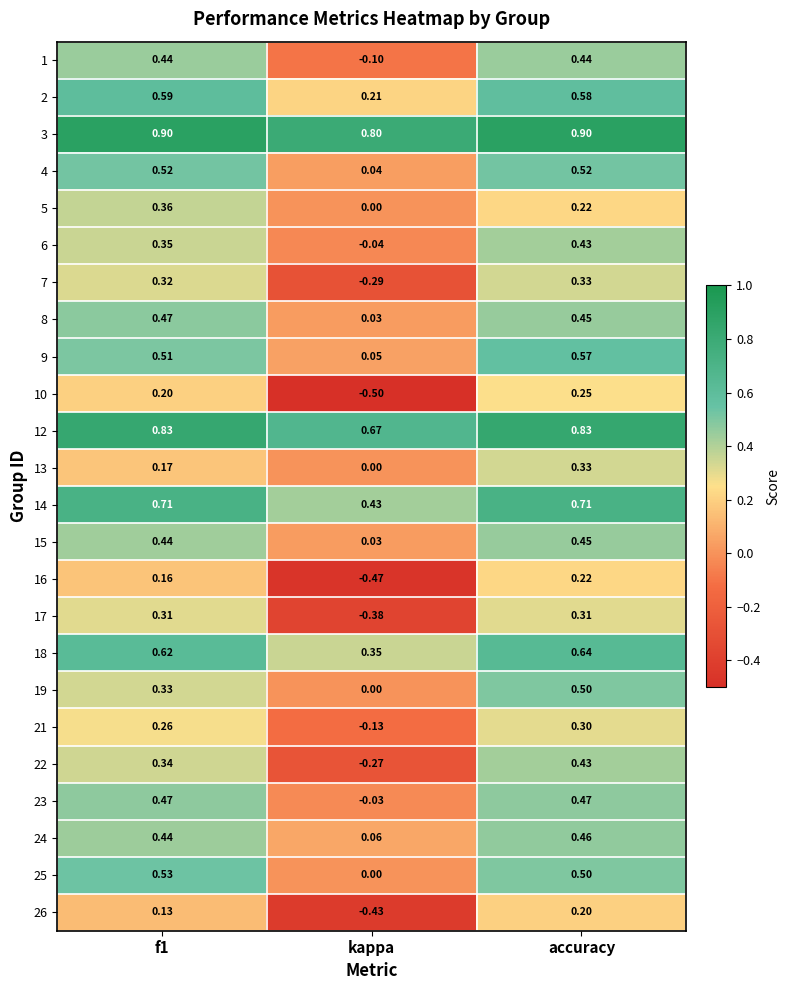

Which category has the lowest value across all series?

kappa